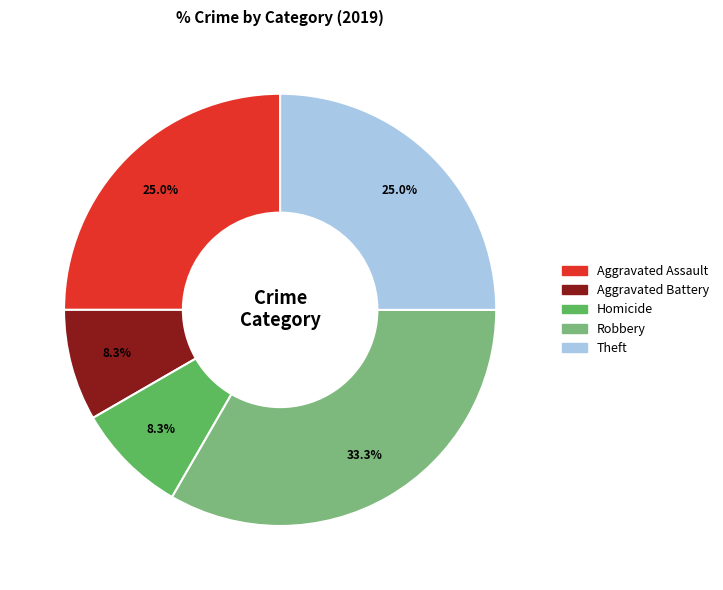

Is there any slice that represents more than half of the pie?

No